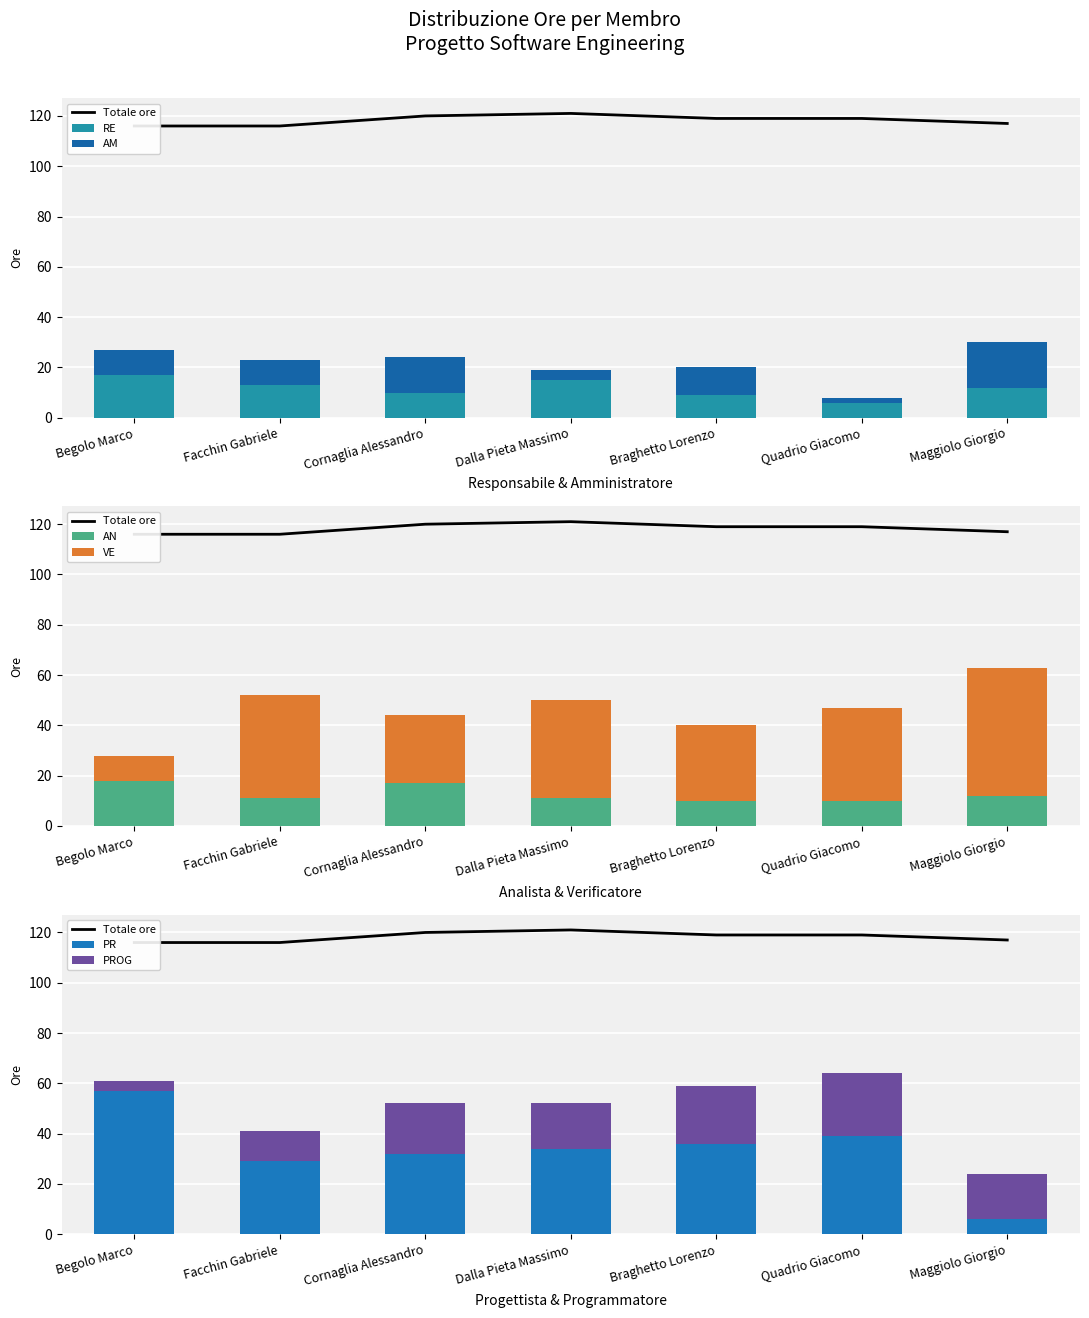

Which series has the widest spread of values?

PR